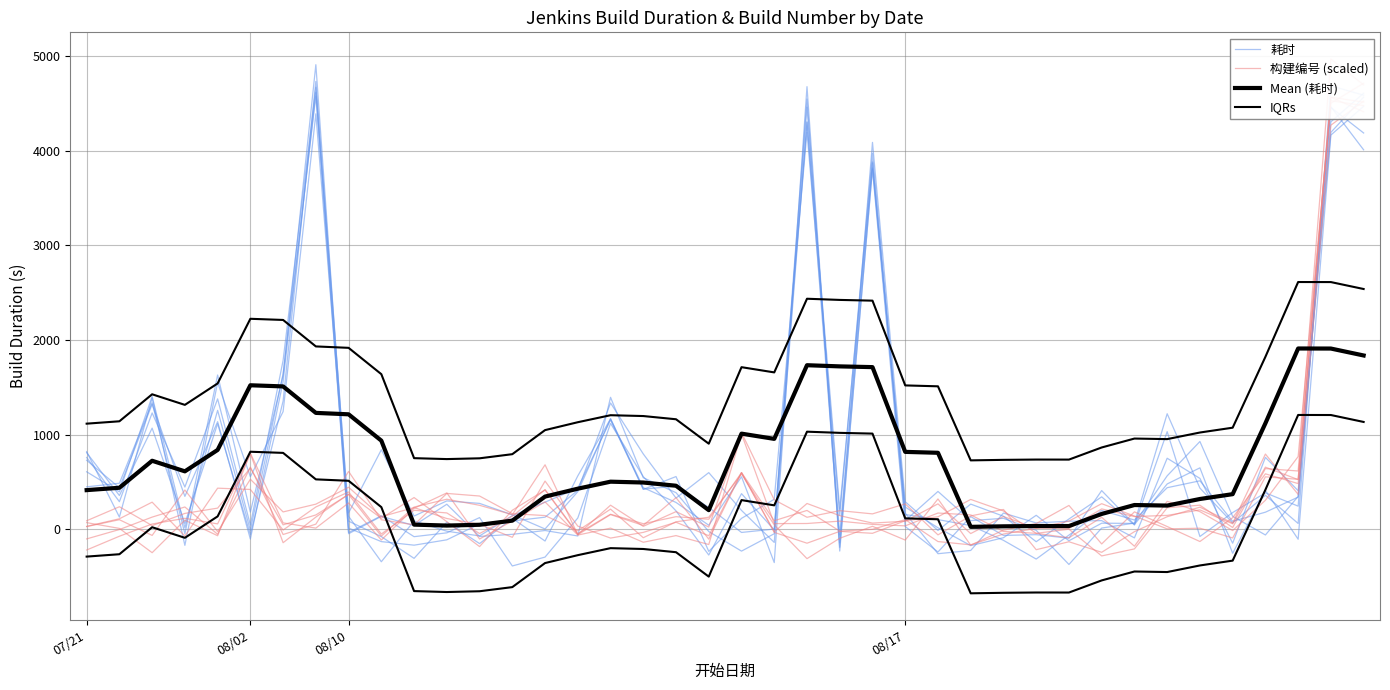

Which series ends up on top after the final intersection of 构建编号 (scaled) and 耗时?

构建编号 (scaled)